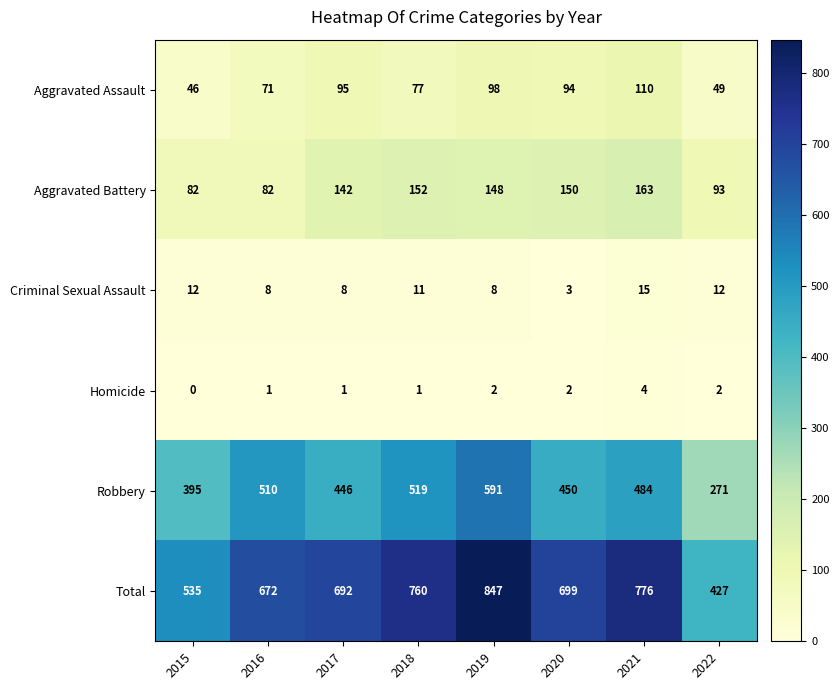

At which category does the chart reach its peak across all series?

2019